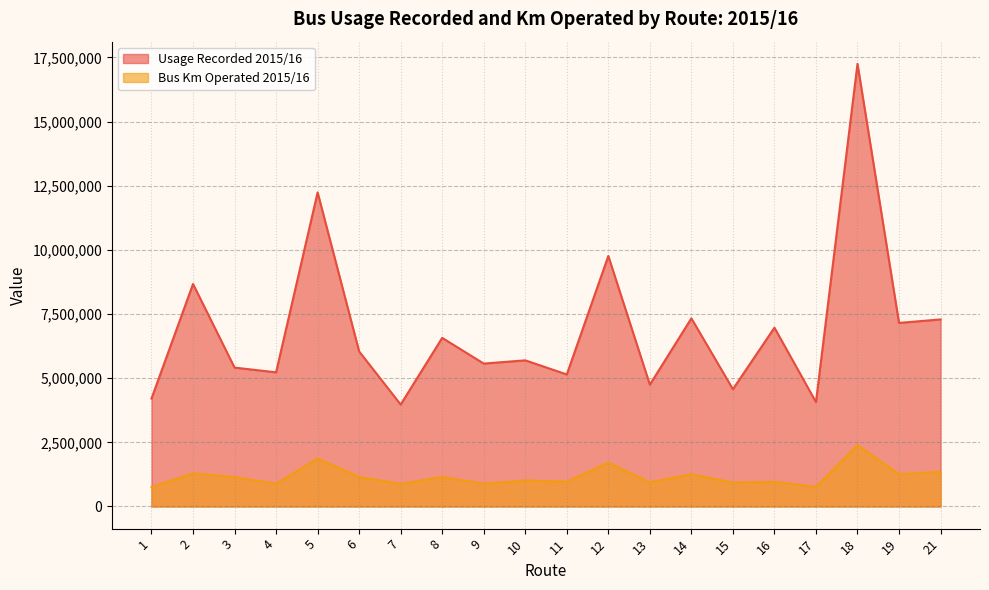

How many interior local peaks does the Usage Recorded 2015/16 series have?

8